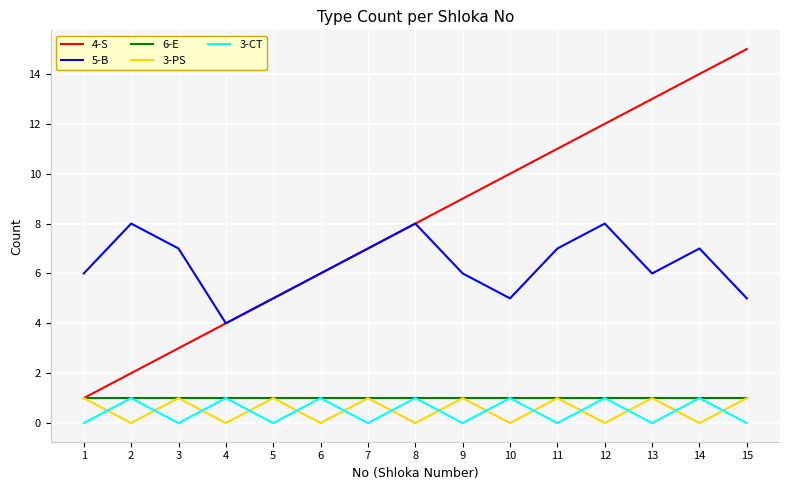

Which series has the largest range (max minus min)?

4-S